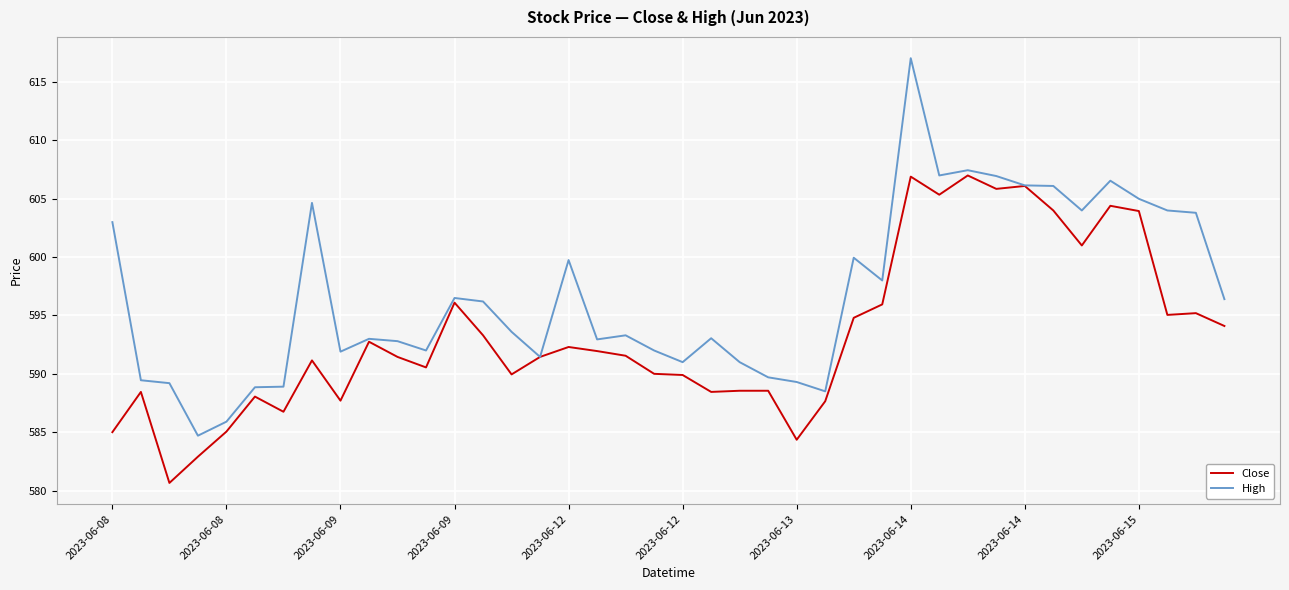

Which series has the largest total across all categories?

High